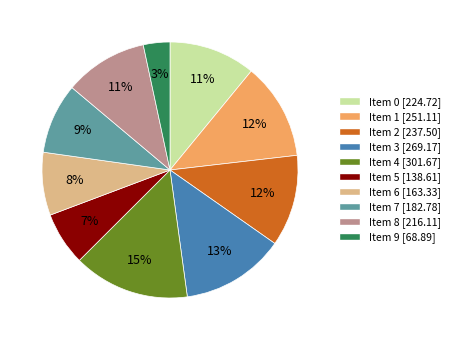

Is there a majority slice in this chart?

No